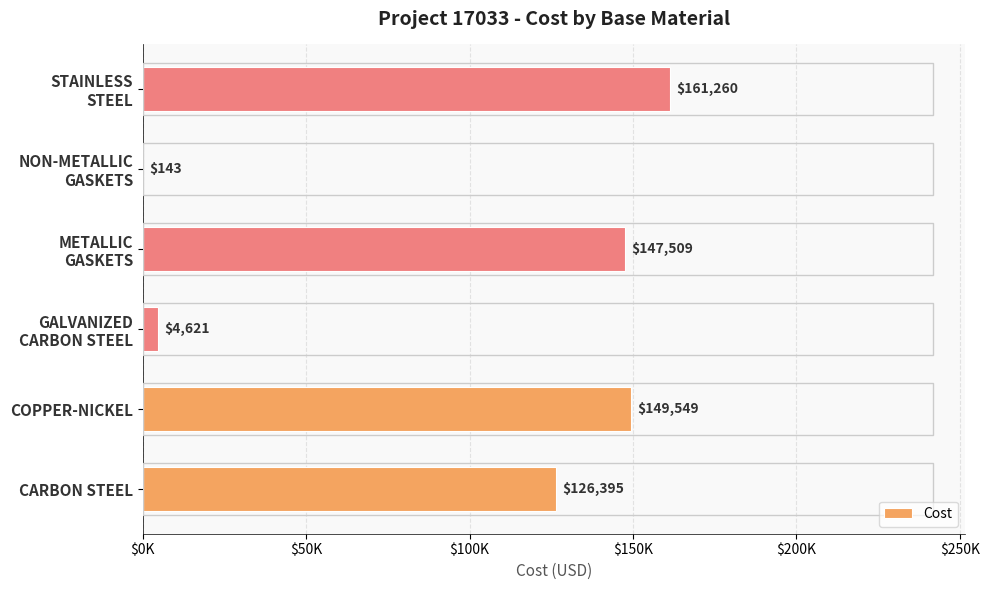

What is the difference between the maximum and second lowest values?

156638.4